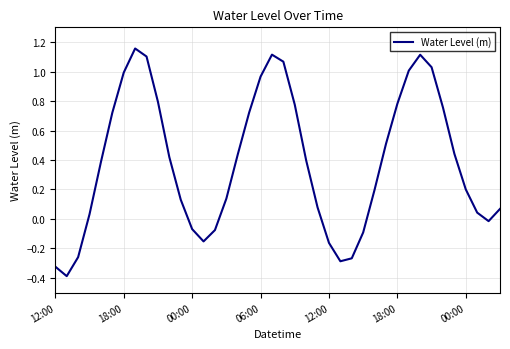

What is the difference between the maximum and minimum values?

1.5